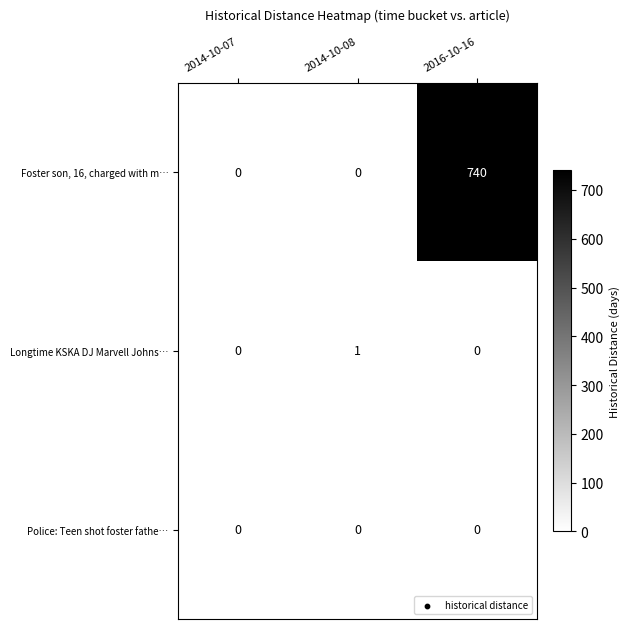

What is the spread (max minus min) of values at 2016-10-16?

740